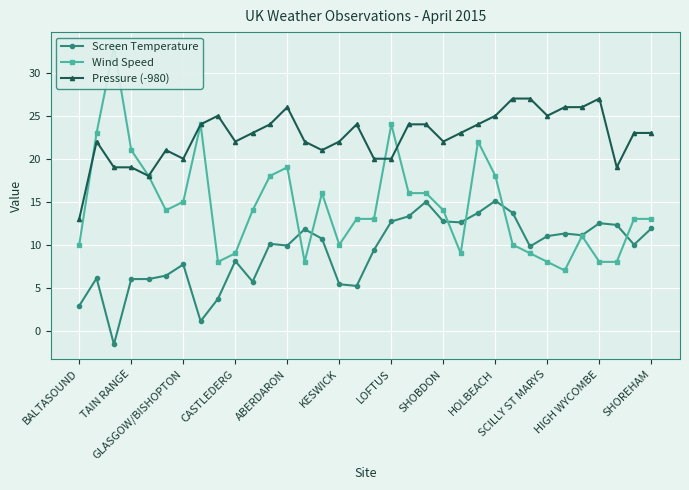

Is this an area chart (filled region under the line)?

No